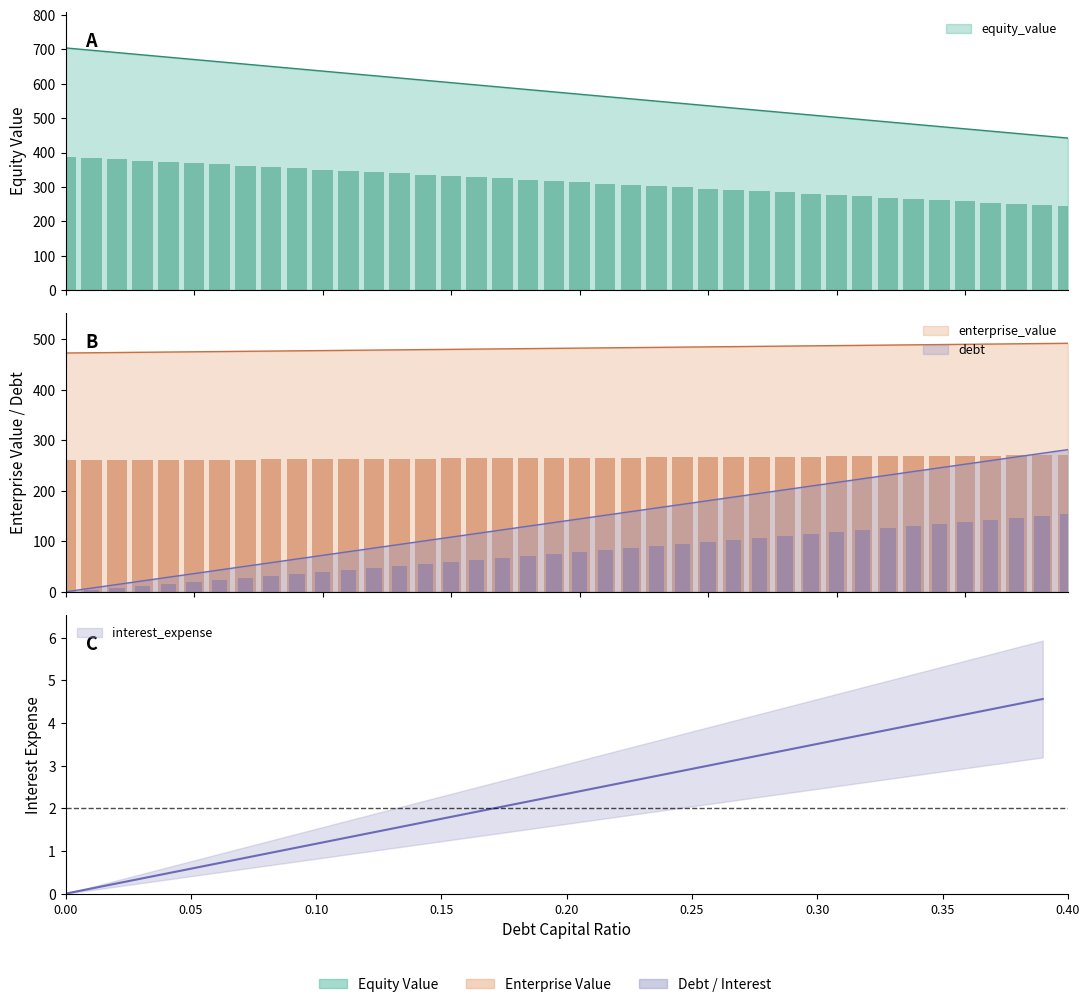

True or false: debt has a value of 87.4 at 0.22.

True